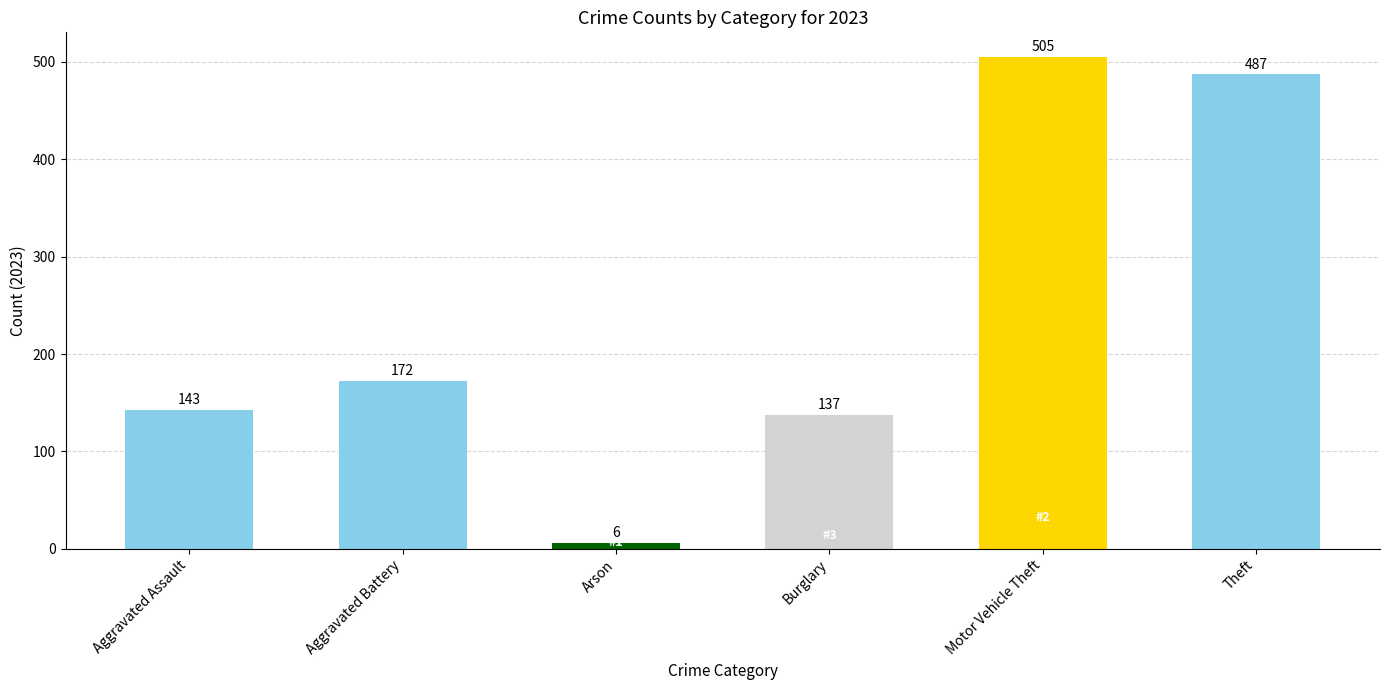

What is the label of the 5th bar from the right?

Aggravated Battery